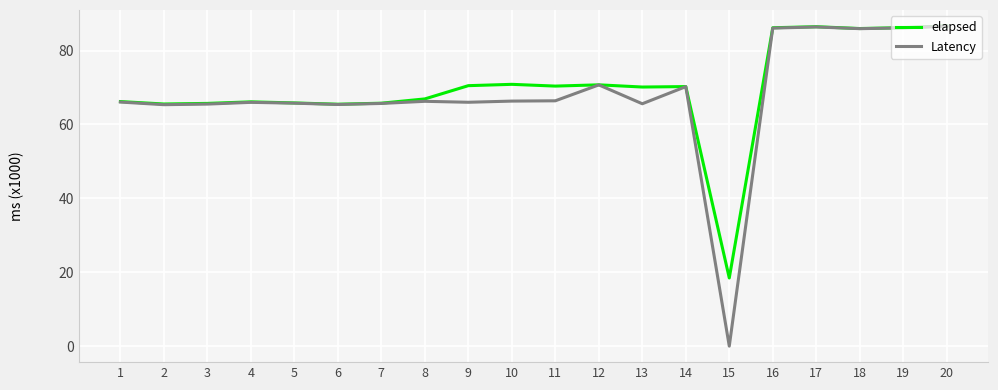

Which series has the widest spread of values?

Latency